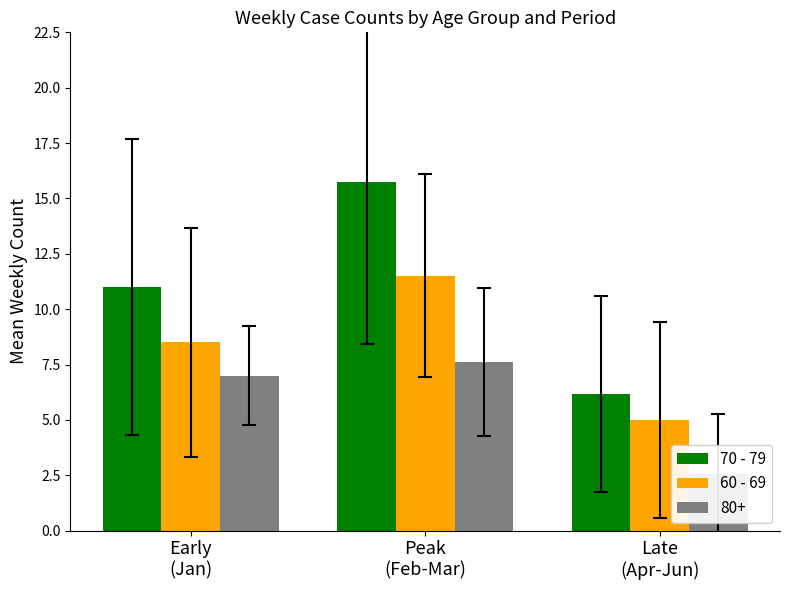

Between Early
(Jan) and Peak
(Feb-Mar), which series saw the biggest shift?

70 - 79